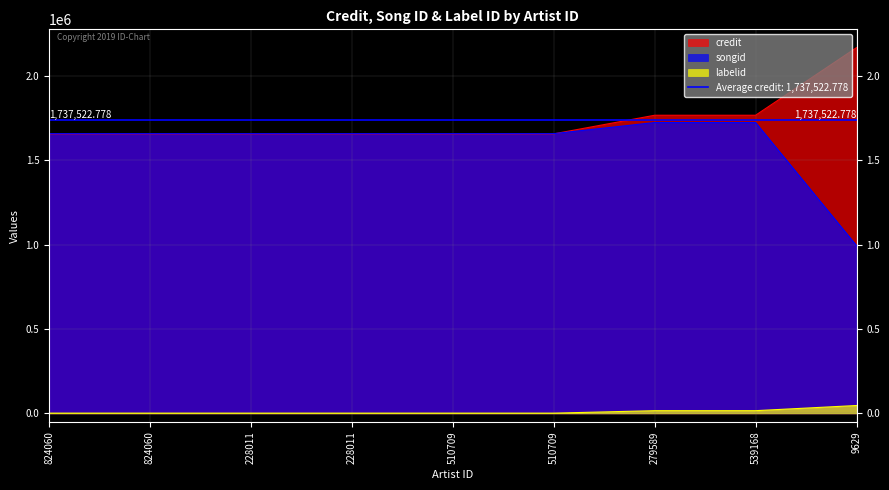

List the series in order of their peak value, highest first.

credit, songid, labelid